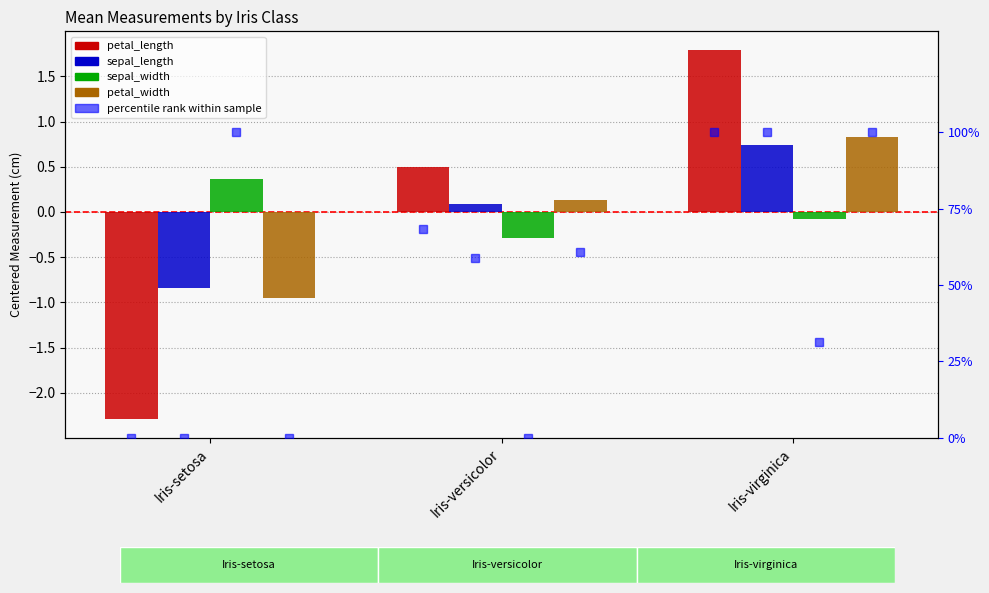

Is the value of petal_length at Iris-virginica greater than the value of sepal_width at Iris-versicolor?

Yes